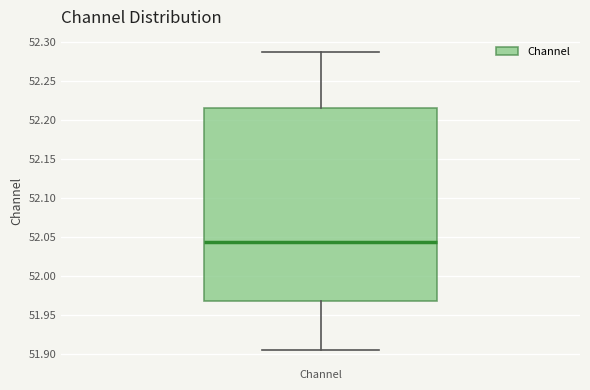

Read this box plot against the y-axis: the position of the median line, the range covered by the box, and the ends of both whiskers. The values are not printed on the chart, so give them approximately, as read against the axis.

median 52.045, box 51.970 to 52.215, whiskers 51.905 to 52.285